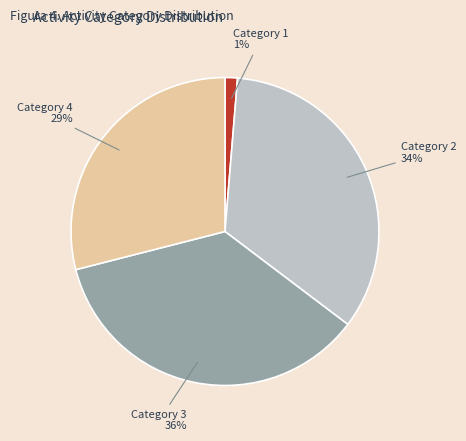

Does any single category account for the majority?

No